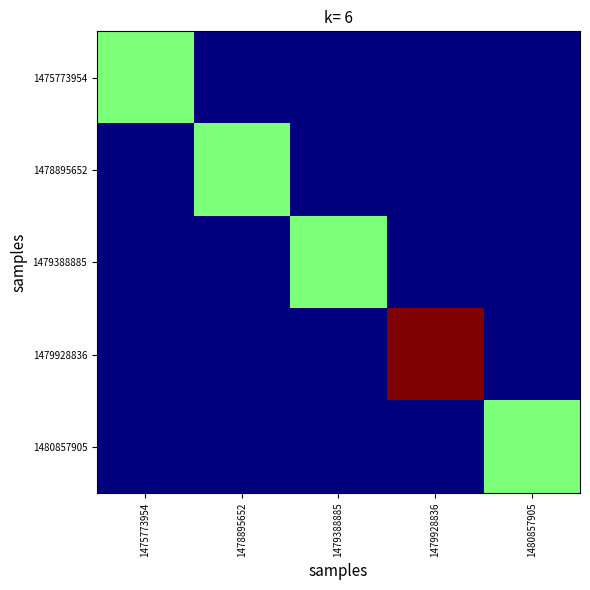

At how many categories does at least one series exceed 1?

1